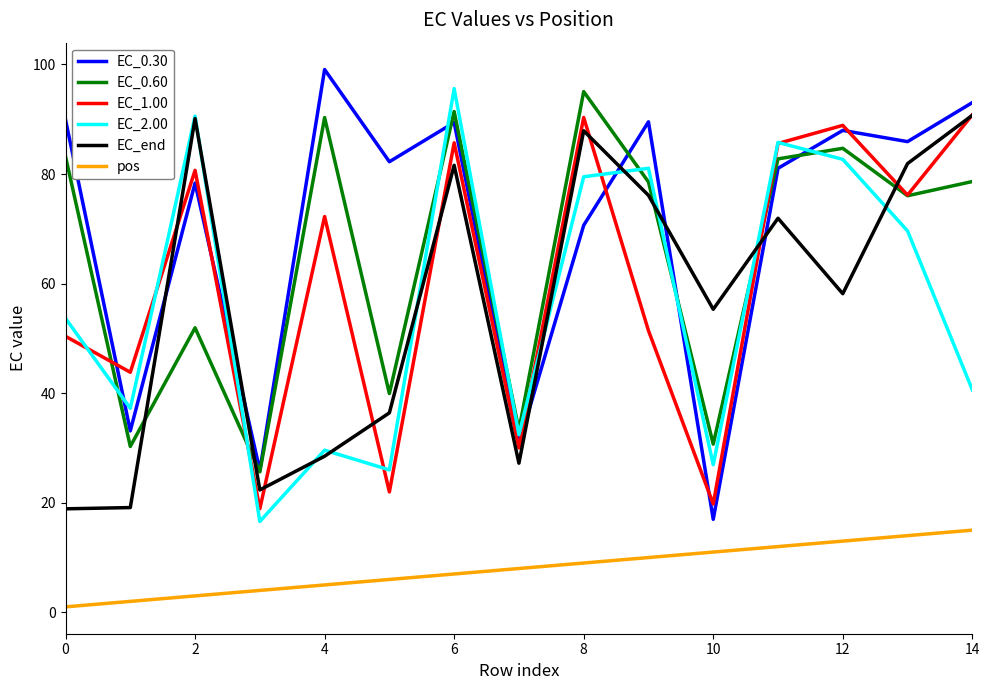

What is the sum of all pos values?

120.0